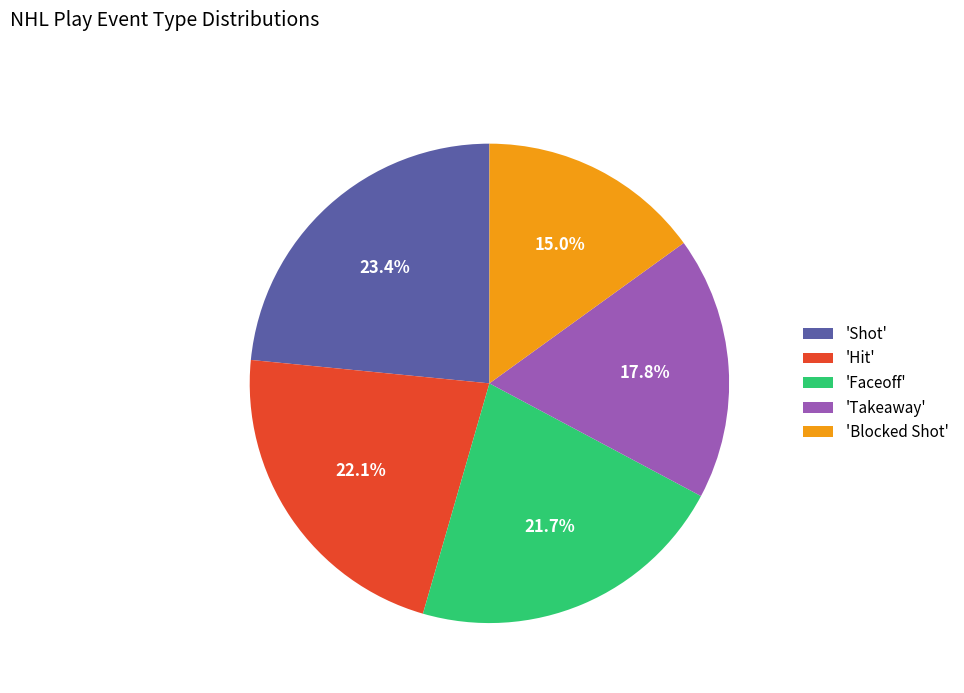

Is the sum of 'Faceoff' and 'Blocked Shot' greater than half?

No